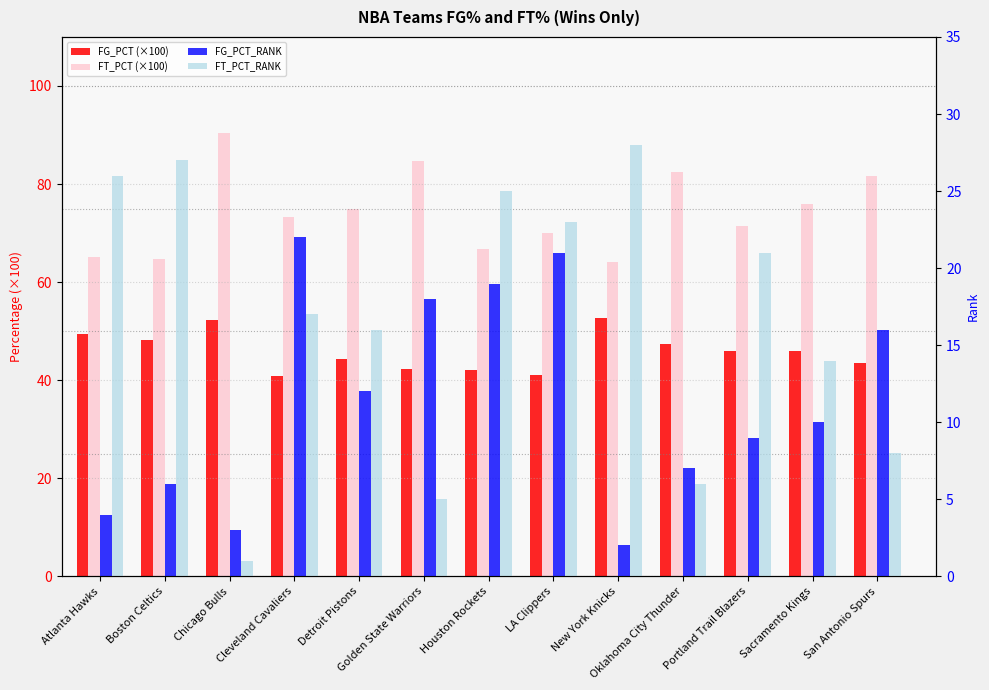

What is the difference between the FT_PCT (×100) values at Golden State Warriors and Houston Rockets?

18.1